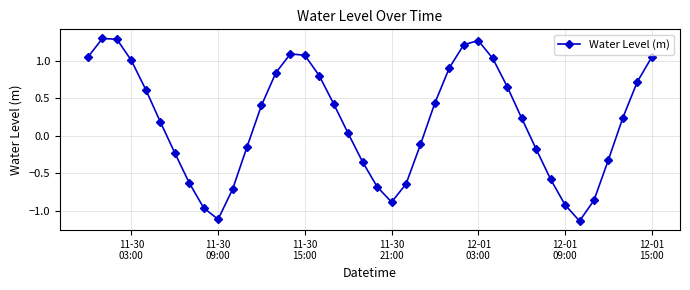

What is the difference between the maximum and minimum values?

2.4